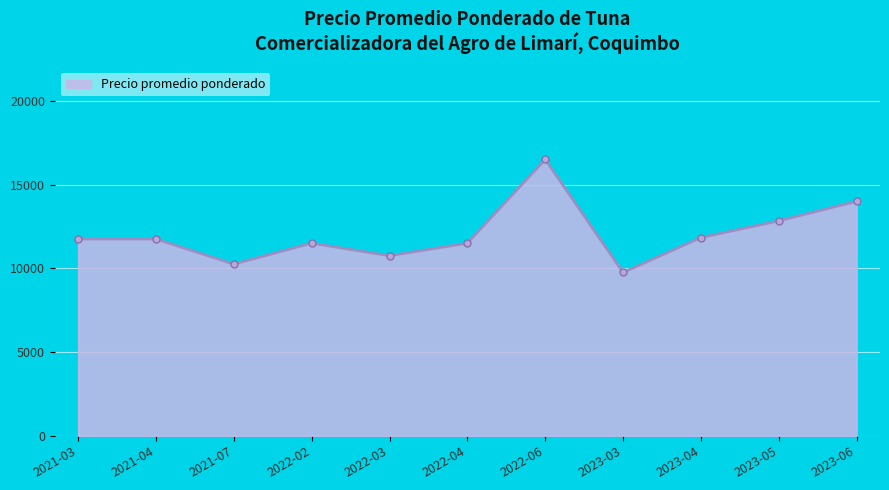

What position from the right is 2021-03?

11